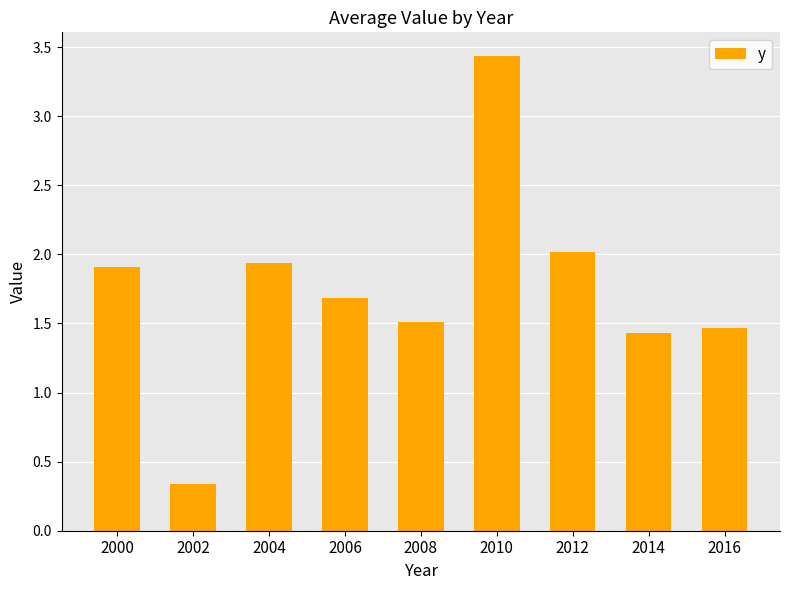

How many bars are there in total?

9